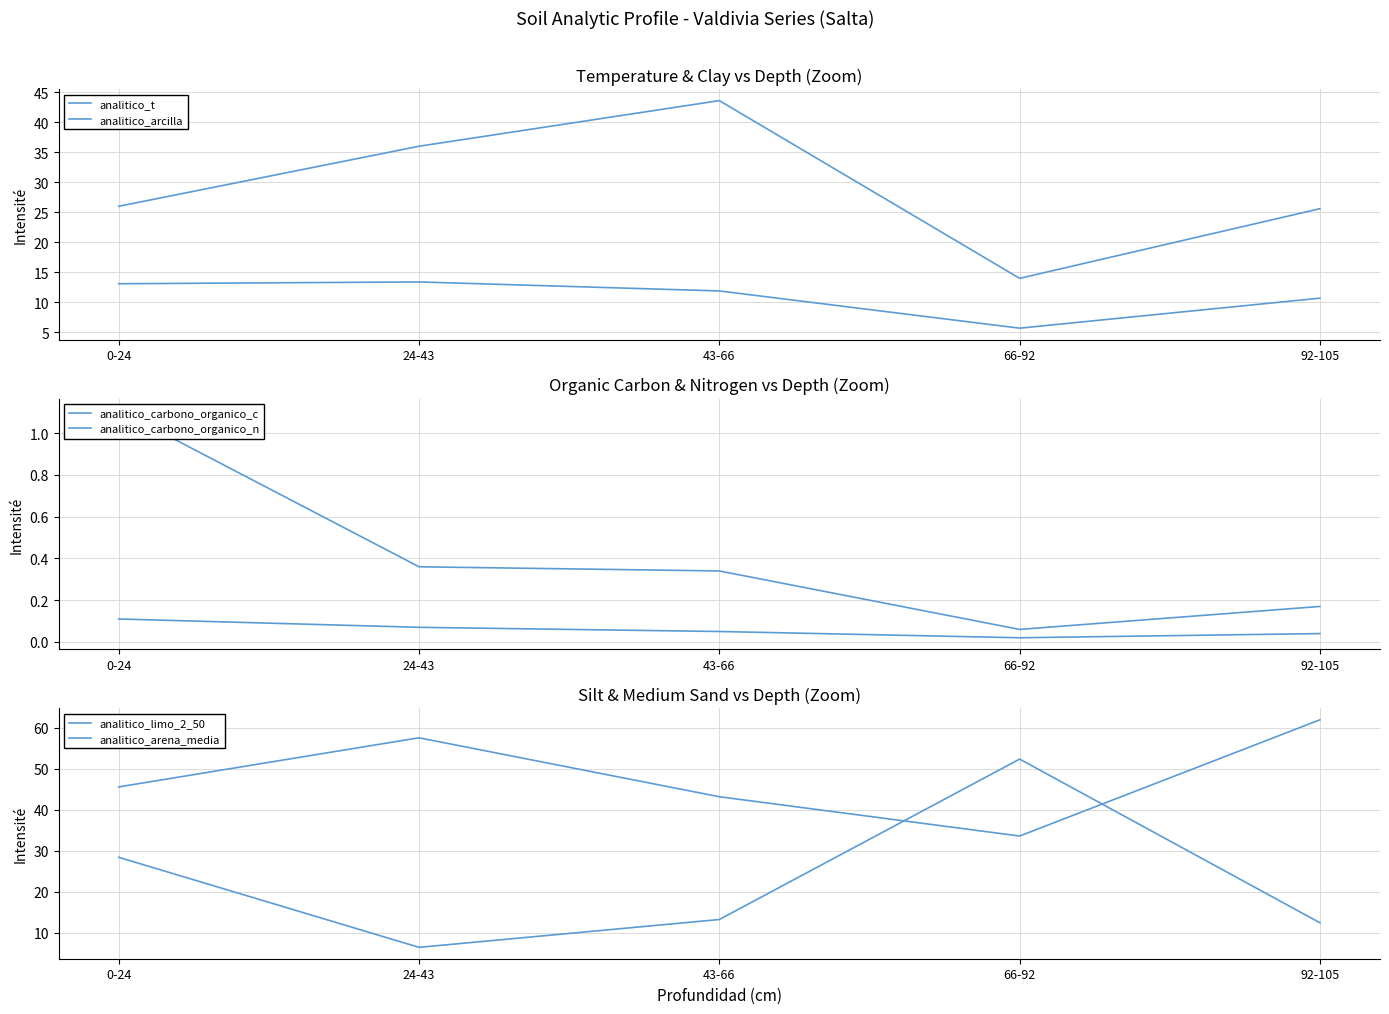

The value of analitico_limo_2_50 at 24-43 is 97.8. True or false?

False